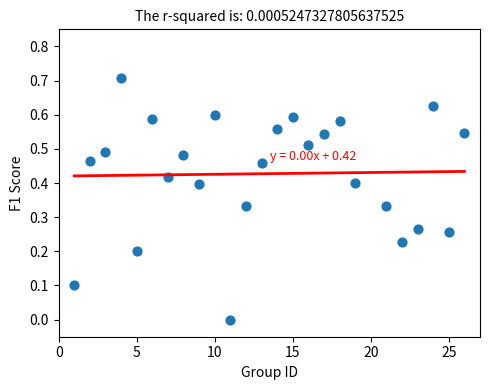

What is the range of Y values (max minus min)?

0.7